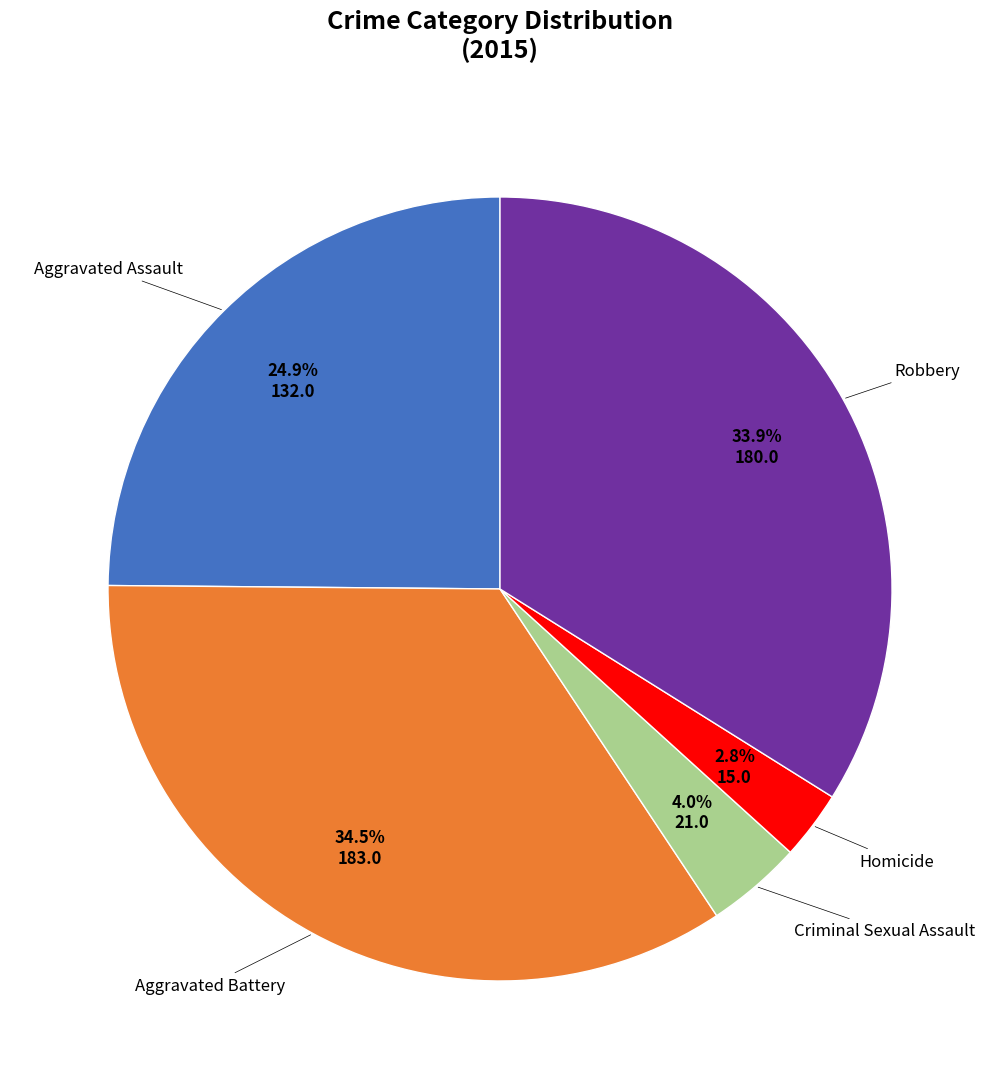

Count the number of slices in the pie.

5